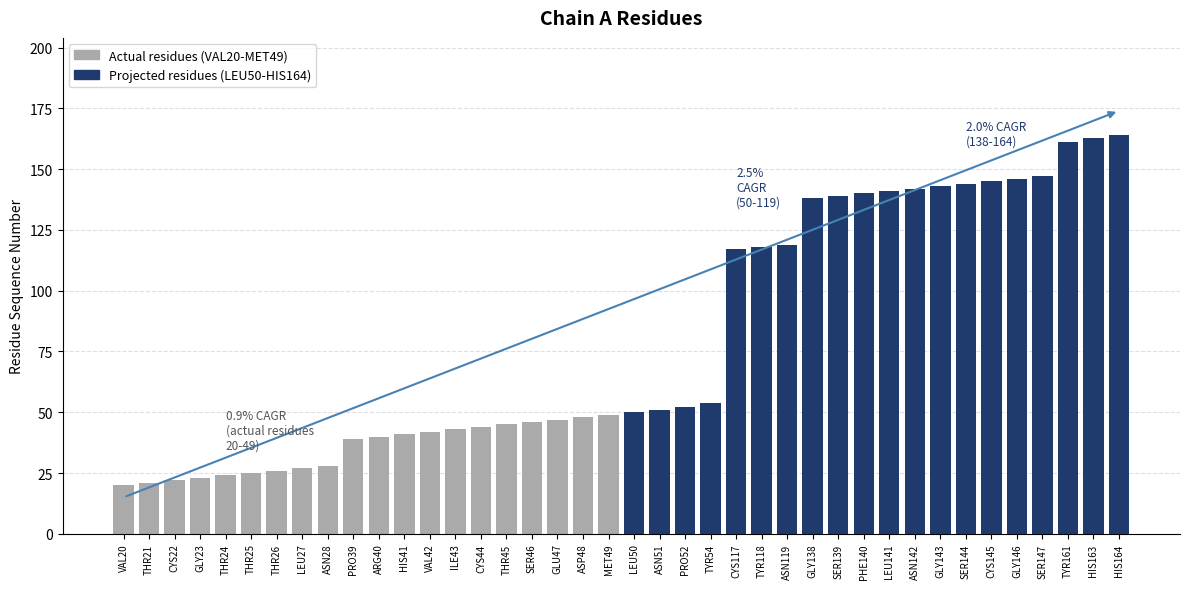

What is the value of the Projected residues (LEU50-HIS164) bar at the 13th from the left?

143